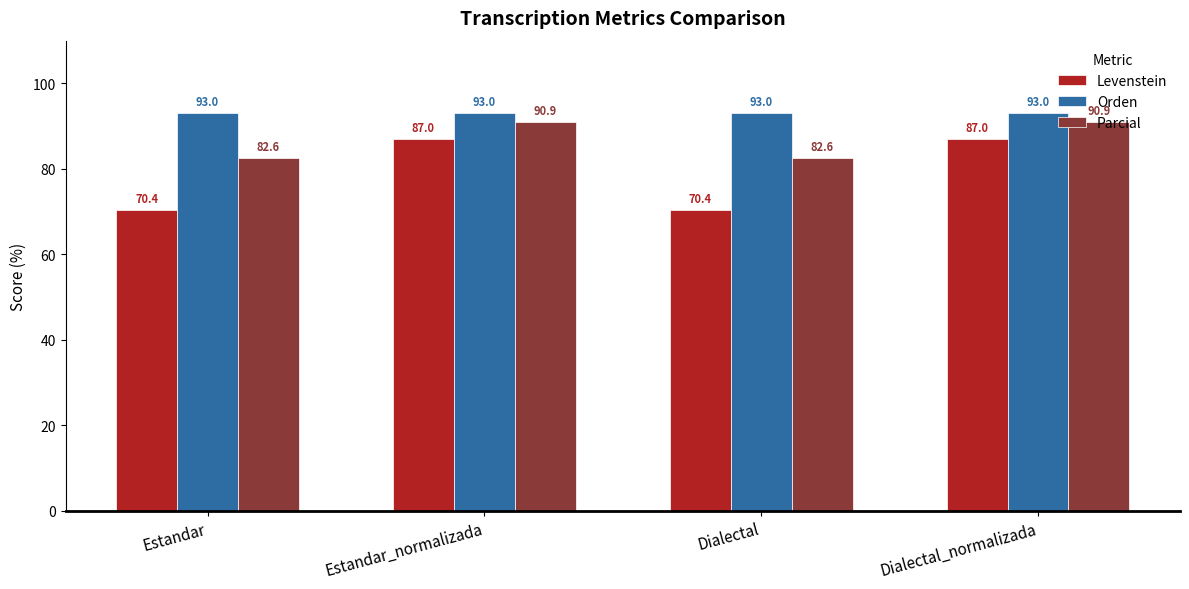

Which series has the widest spread of values?

Levenstein